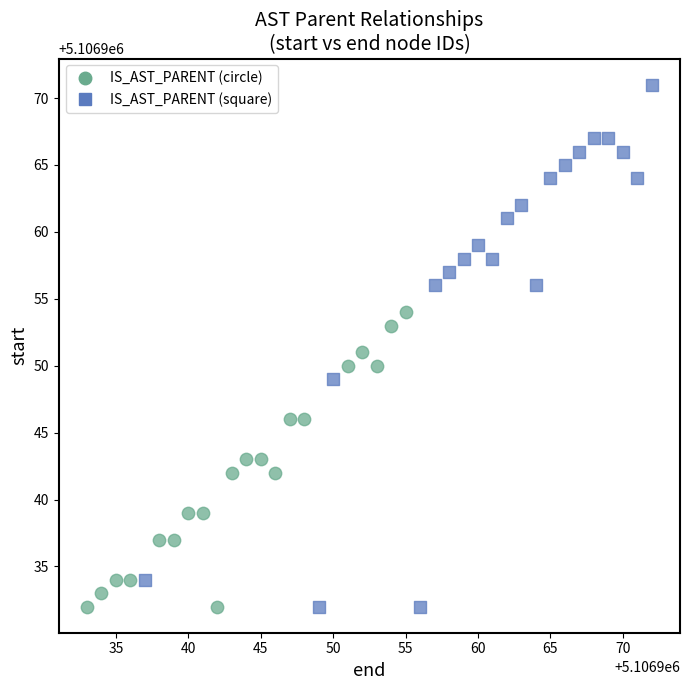

Which series contains the highest Y value?

IS_AST_PARENT (square)